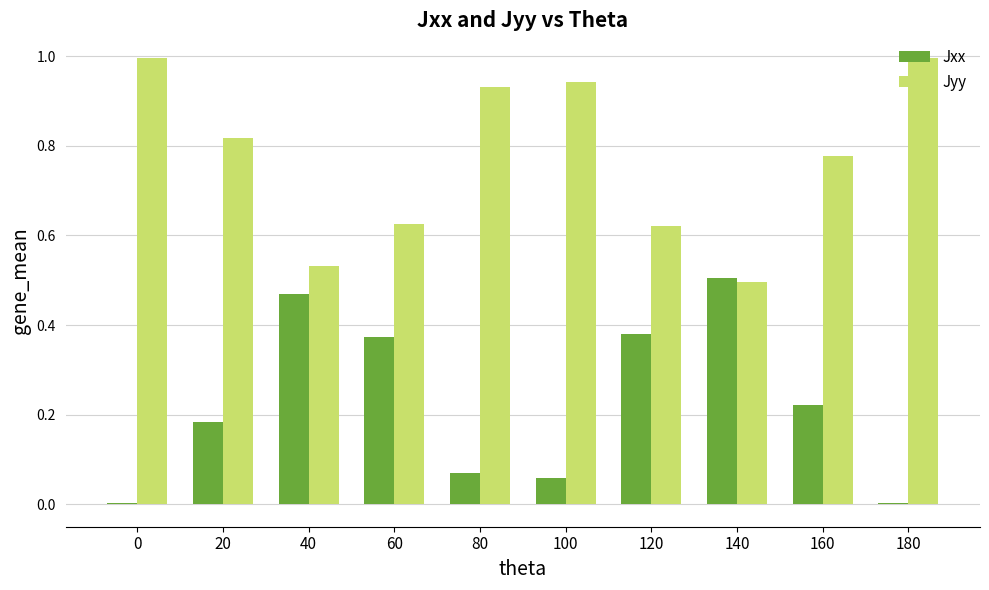

Rank the series by their maximum value, from highest to lowest.

Jyy, Jxx